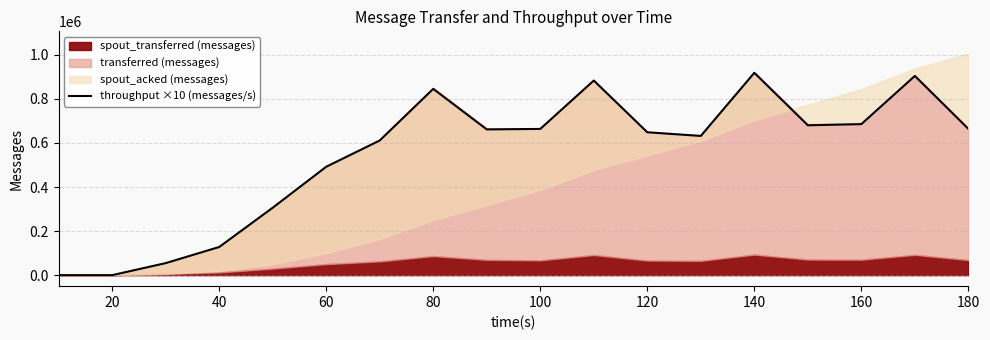

What is the change in value from 60 to 180?

+171860